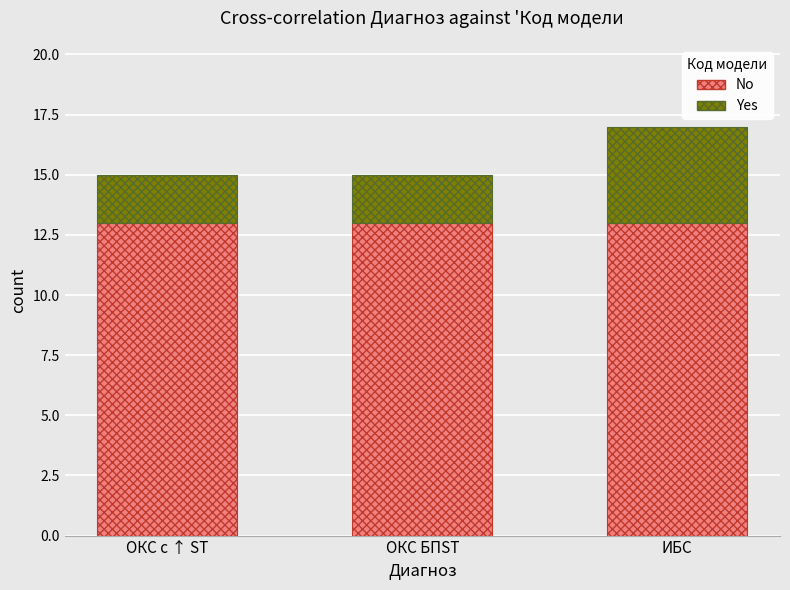

Count the number of categories in the chart.

3